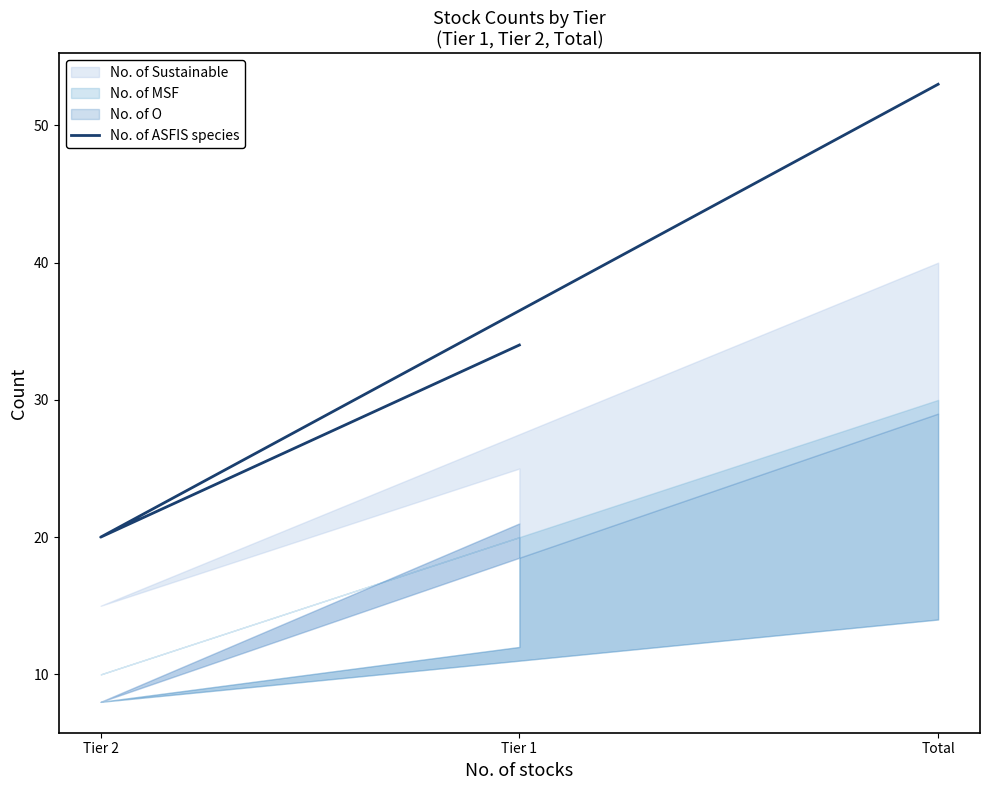

Which label corresponds to the largest value in the chart?

Total